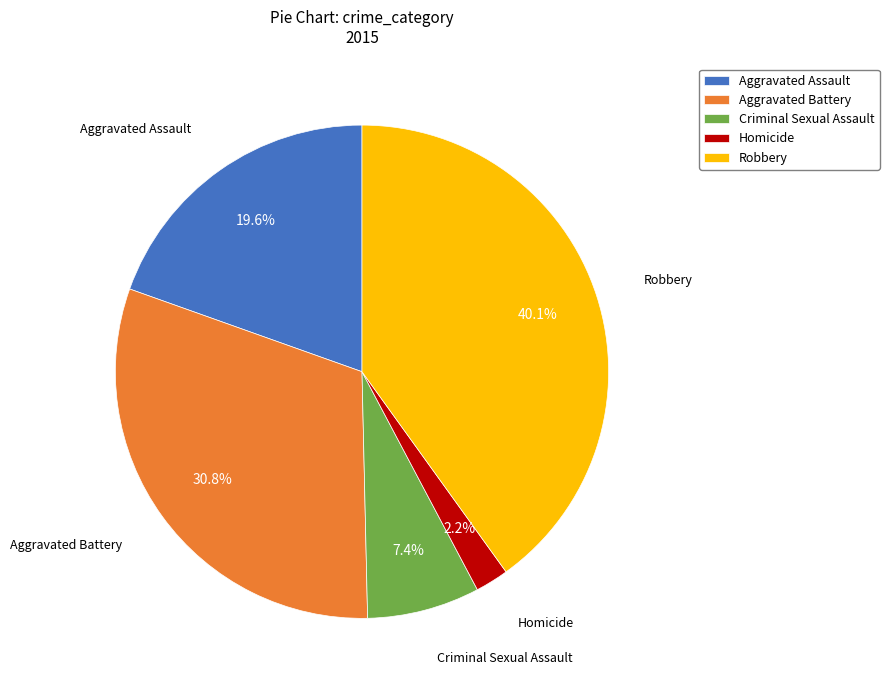

Rank the categories by value from lowest to highest.

Homicide, Criminal Sexual Assault, Aggravated Assault, Aggravated Battery, Robbery